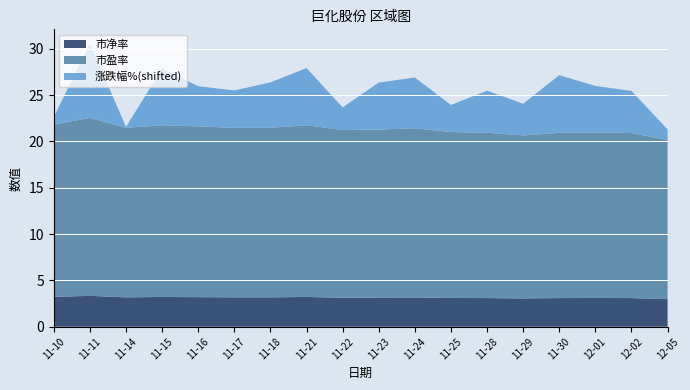

Reading left to right, extract all data points from this chart.

涨跌幅%: -4.0	3.2	-4.7	1.3	-0.5	-0.8	0.1	1.3	-2.4	0.2	0.6	-1.9	-0.3	-1.4	1.4	0.2	-0.3	-3.7
市盈率: 18.6	19.2	18.3	18.5	18.4	18.3	18.3	18.5	18.1	18.1	18.3	17.9	17.9	17.6	17.8	17.9	17.8	17.2
市净率: 3.2	3.3	3.2	3.2	3.2	3.2	3.2	3.2	3.1	3.1	3.2	3.1	3.1	3.0	3.1	3.1	3.1	3.0